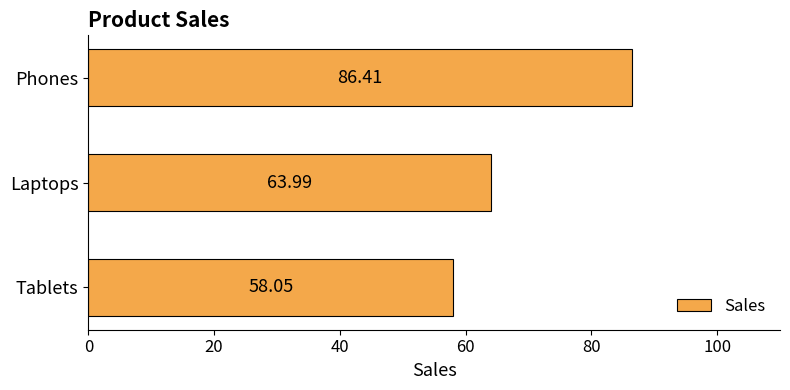

Approximately how many times larger is the value at Tablets compared to Phones?

0.7